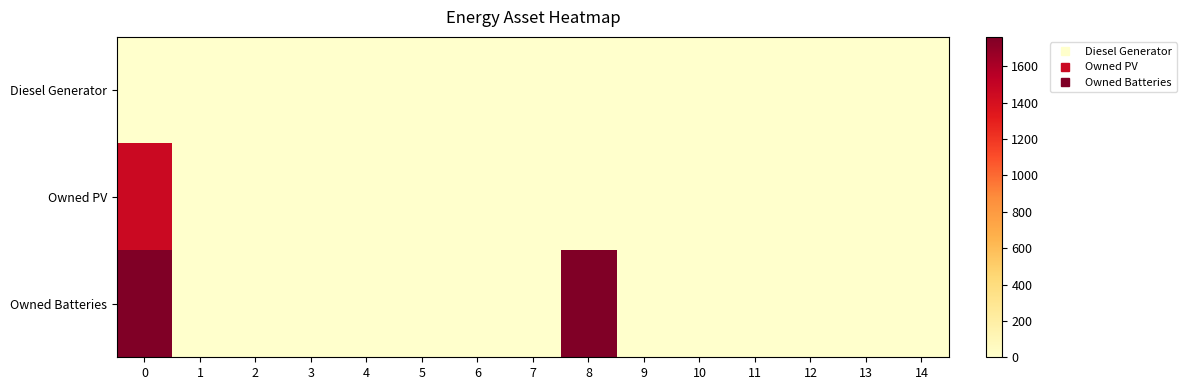

Reading left to right, extract all data points from this chart.

Diesel Generator: 0=0	1=0	2=0	3=0	4=0	5=0	6=0	7=0	8=0	9=0	10=0	11=0	12=0	13=0	14=0
Owned PV: 0=1461	1=0	2=0	3=0	4=0	5=0	6=0	7=0	8=0	9=0	10=0	11=0	12=0	13=0	14=0
Owned Batteries: 0=1762	1=0	2=0	3=0	4=0	5=0	6=0	7=0	8=1762	9=0	10=0	11=0	12=0	13=0	14=0